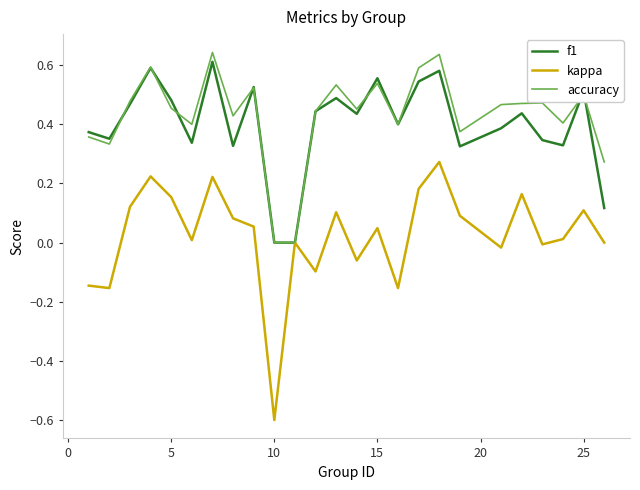

Which series has the largest range (max minus min)?

kappa